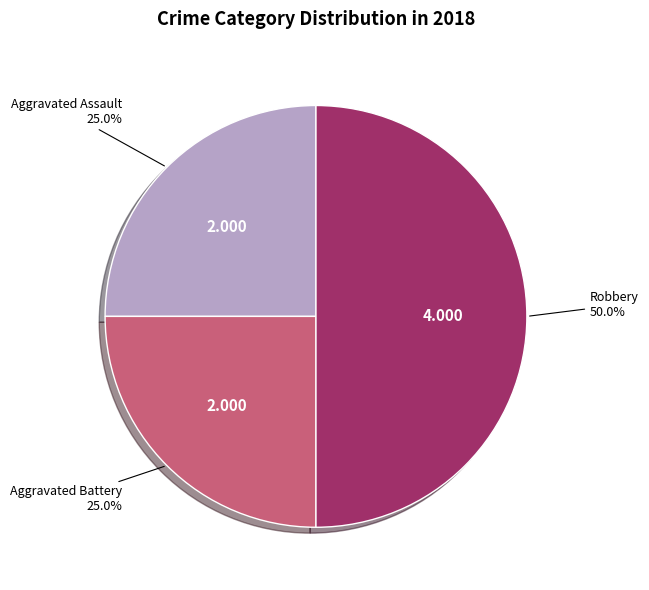

To the nearest percent, what is the difference between the largest and smallest slice percentages?

25%